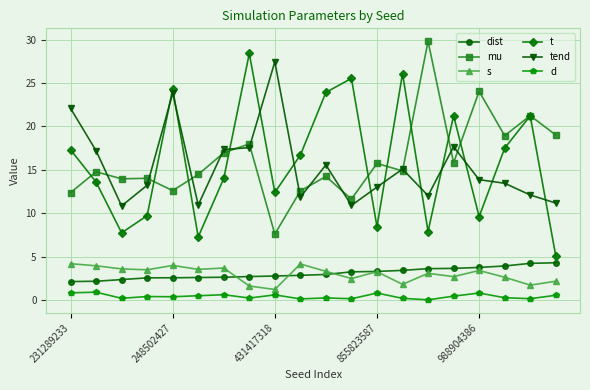

True or false: s and t cross at least once.

False